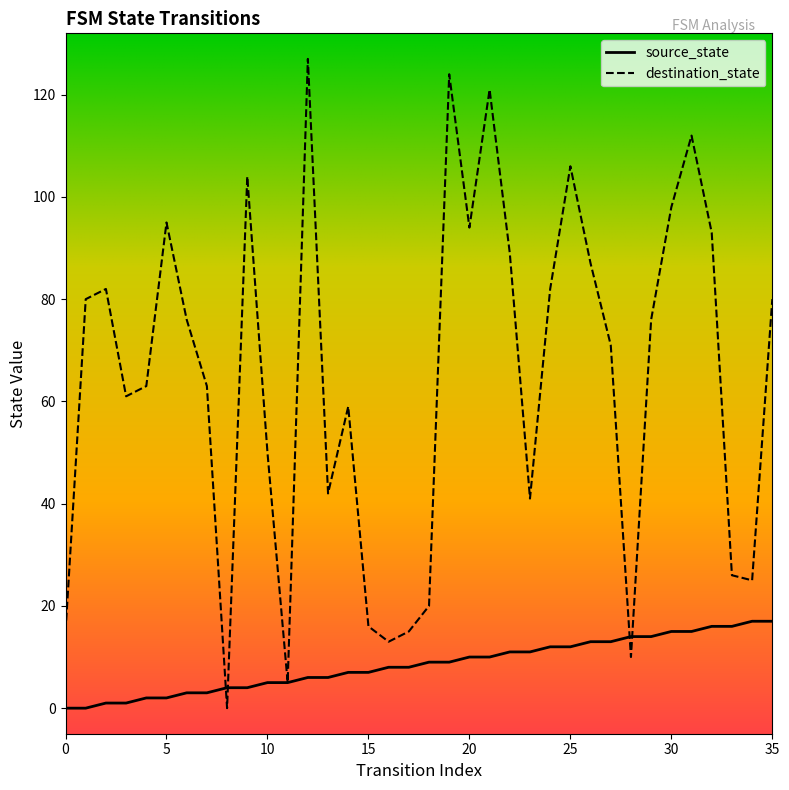

True or false: source_state has more than 0 interior local peaks.

False